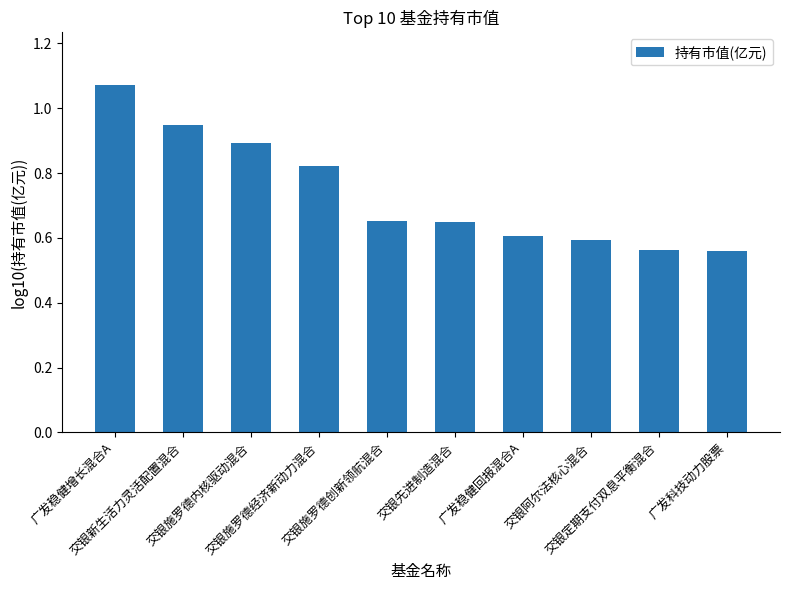

Is it true that the value at 交银先进制造混合 is 1.0?

False